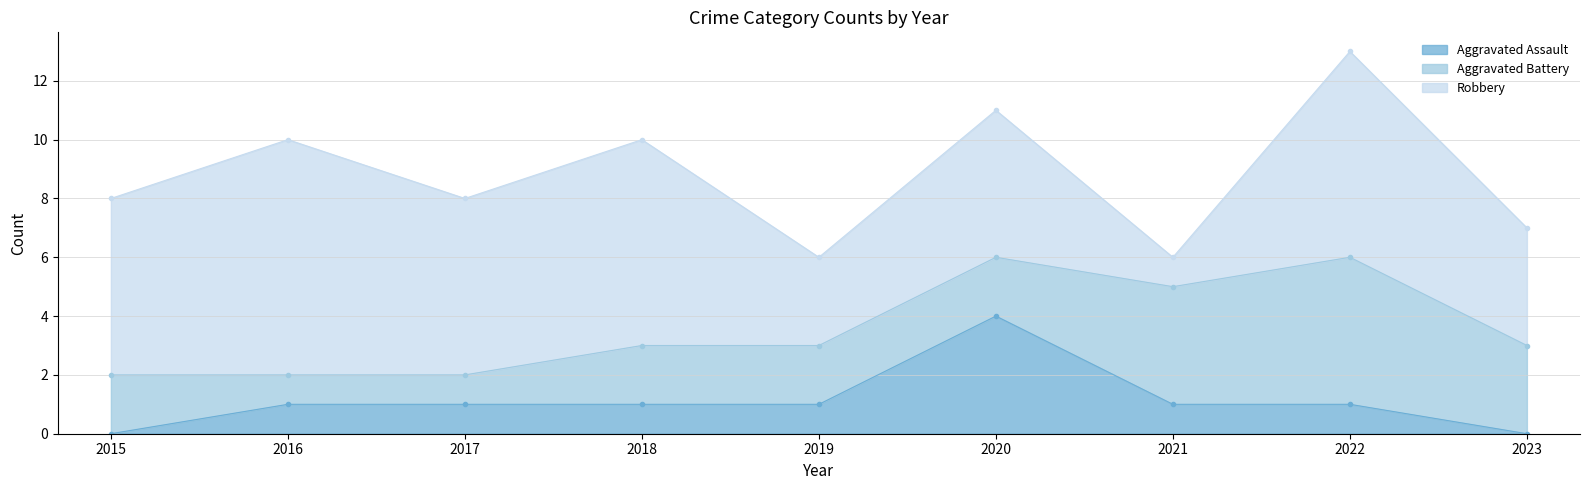

The Aggravated Battery series shows 1 at 2023. True or false?

False